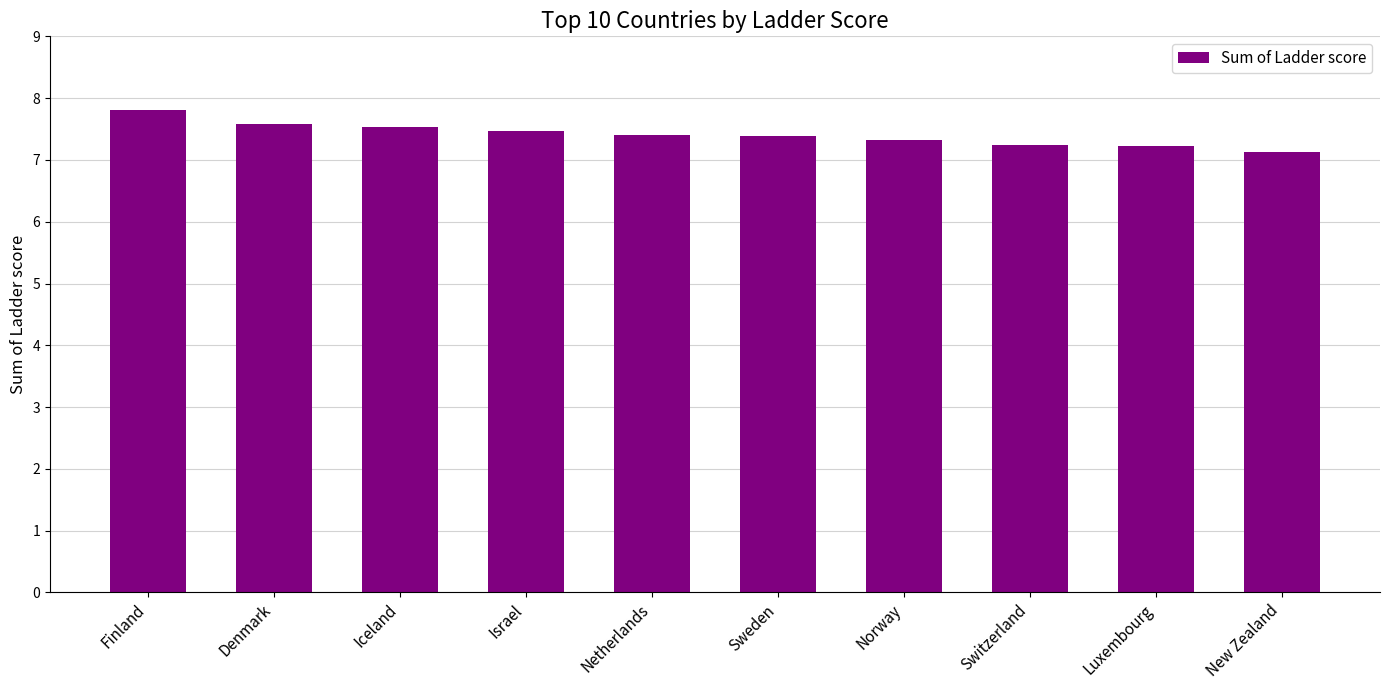

Is it true that the value at Denmark is 12.5?

False